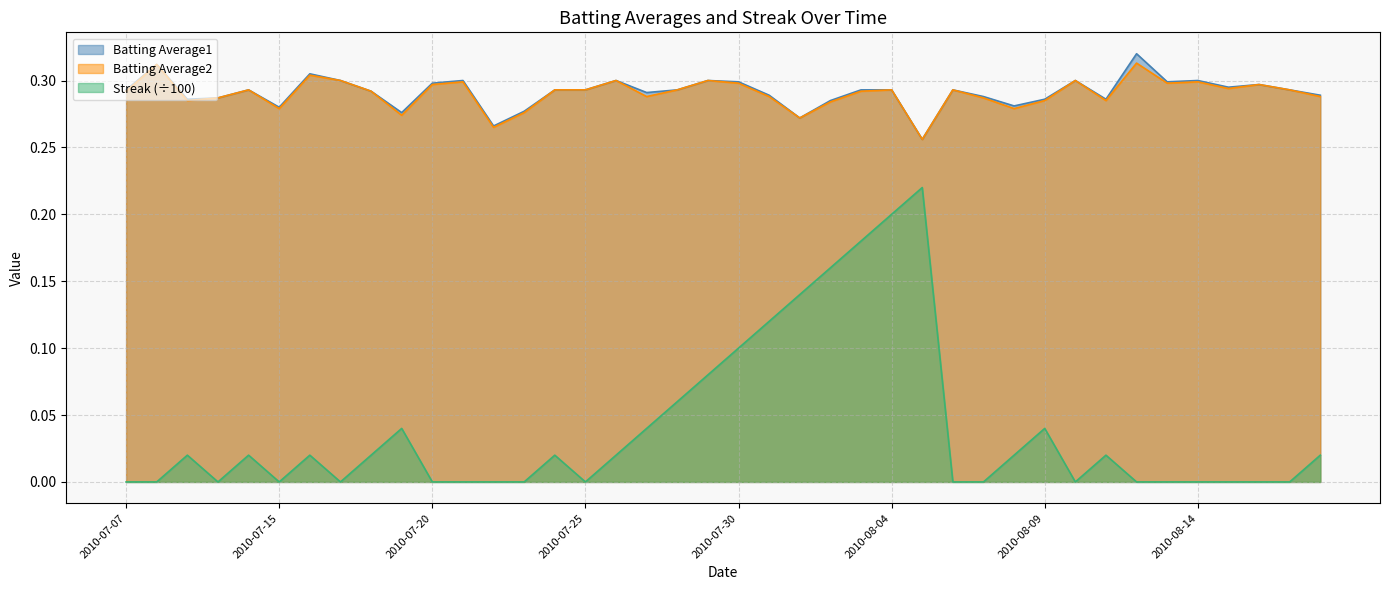

At which category is the sum across all series the highest?

2010-08-04